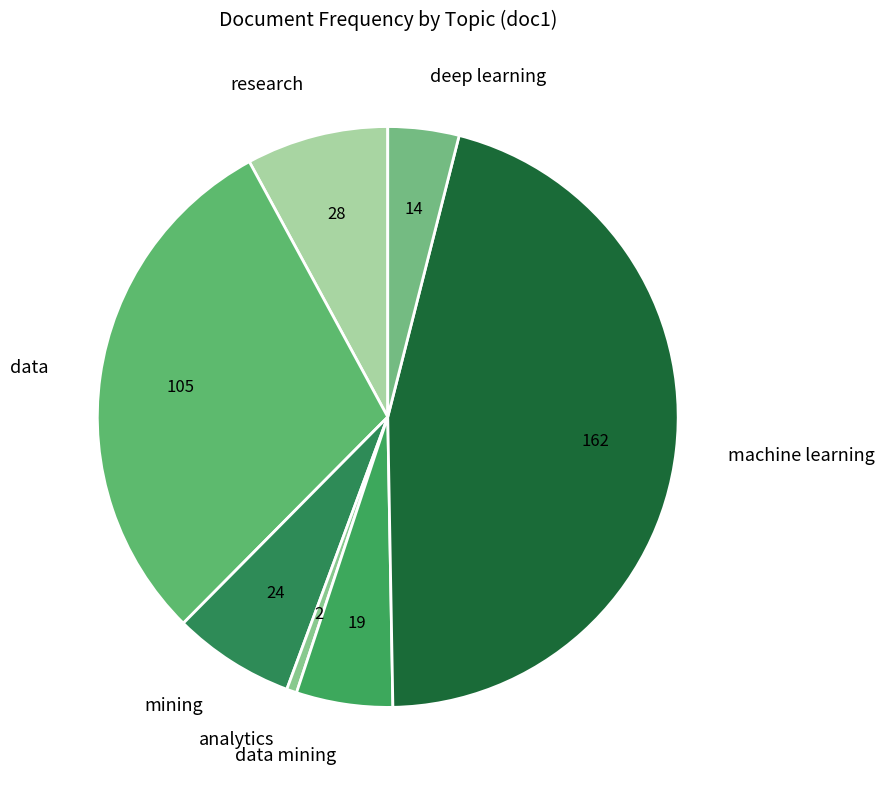

How many slices are in this pie chart?

7